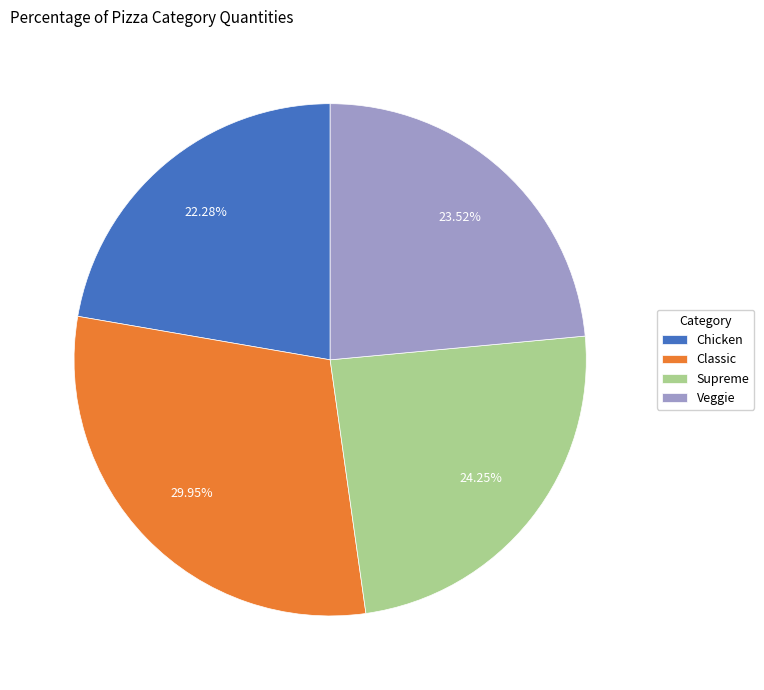

Which category has the biggest portion of the pie?

Classic